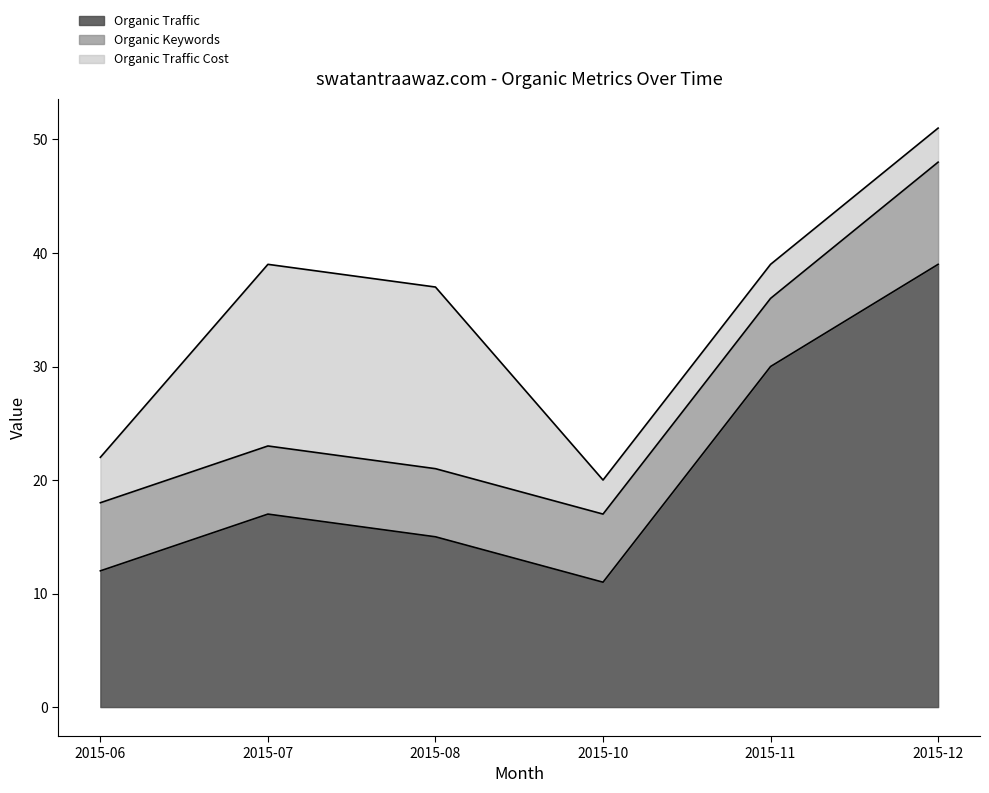

The Organic Keywords series shows 9 at 2015-06. True or false?

False